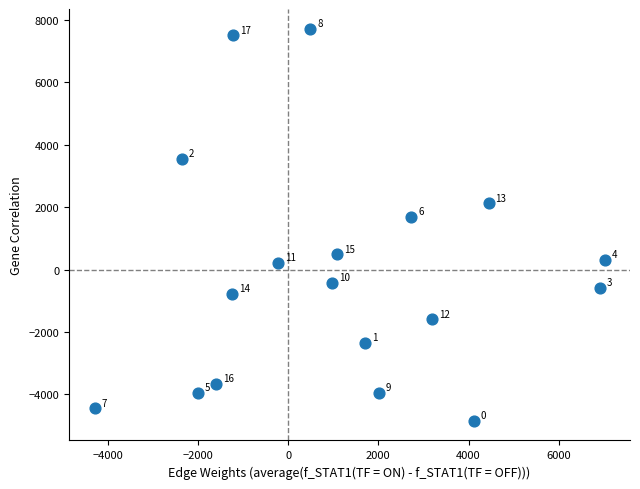

What is the range of Y values (max minus min)?

12565.8